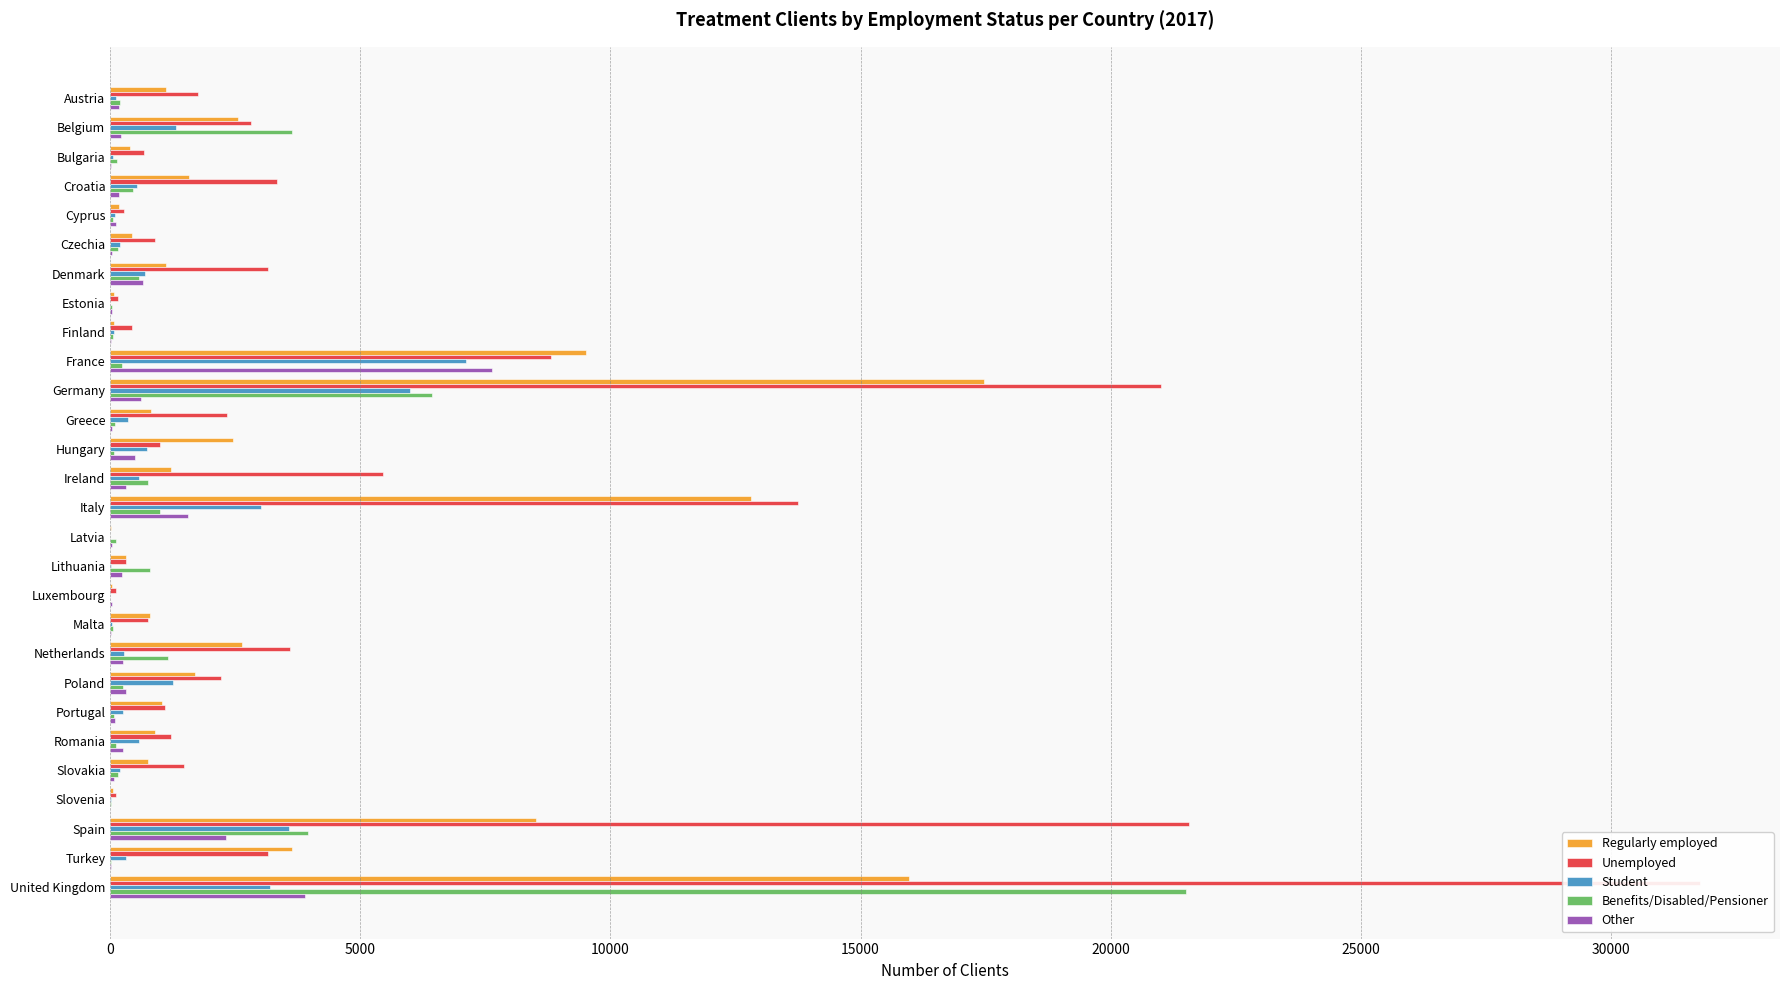

What is the difference between the second highest and minimum values in the Benefits/Disabled/Pensioner series?

6428